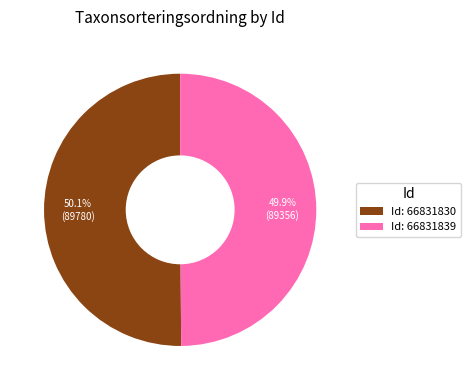

Count the number of slices in the pie.

2